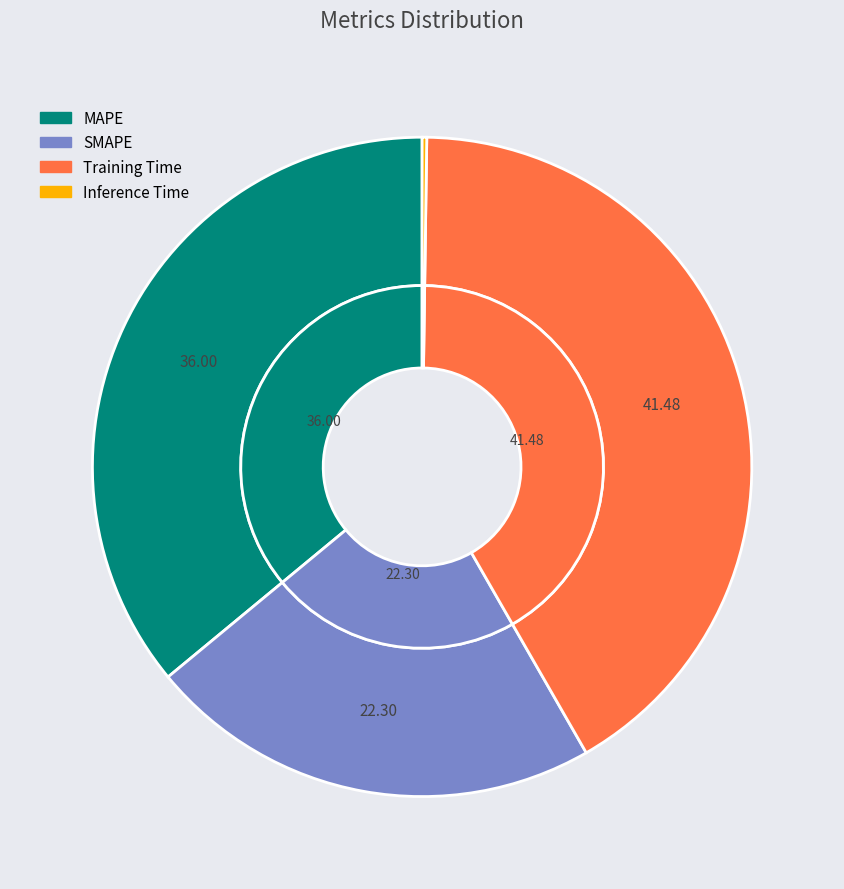

Does Training Time account for over 50% of the chart?

No